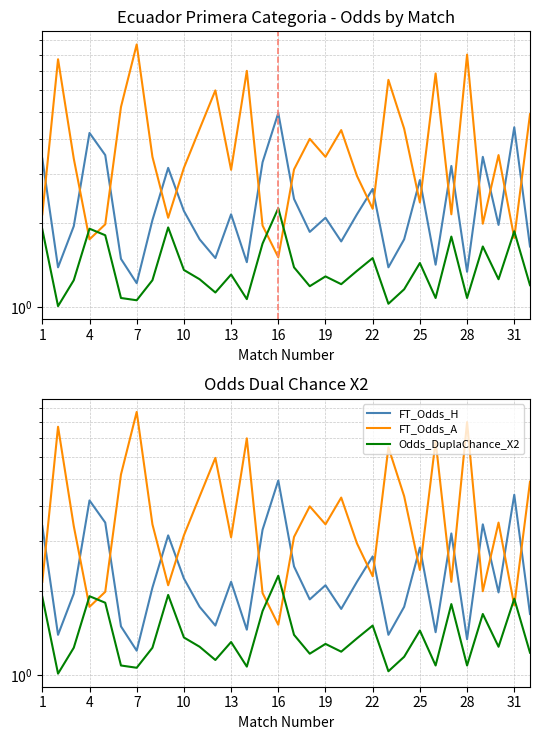

In Odds_DuplaChance_X2, how many points are higher than both neighbors (excluding endpoints)?

10